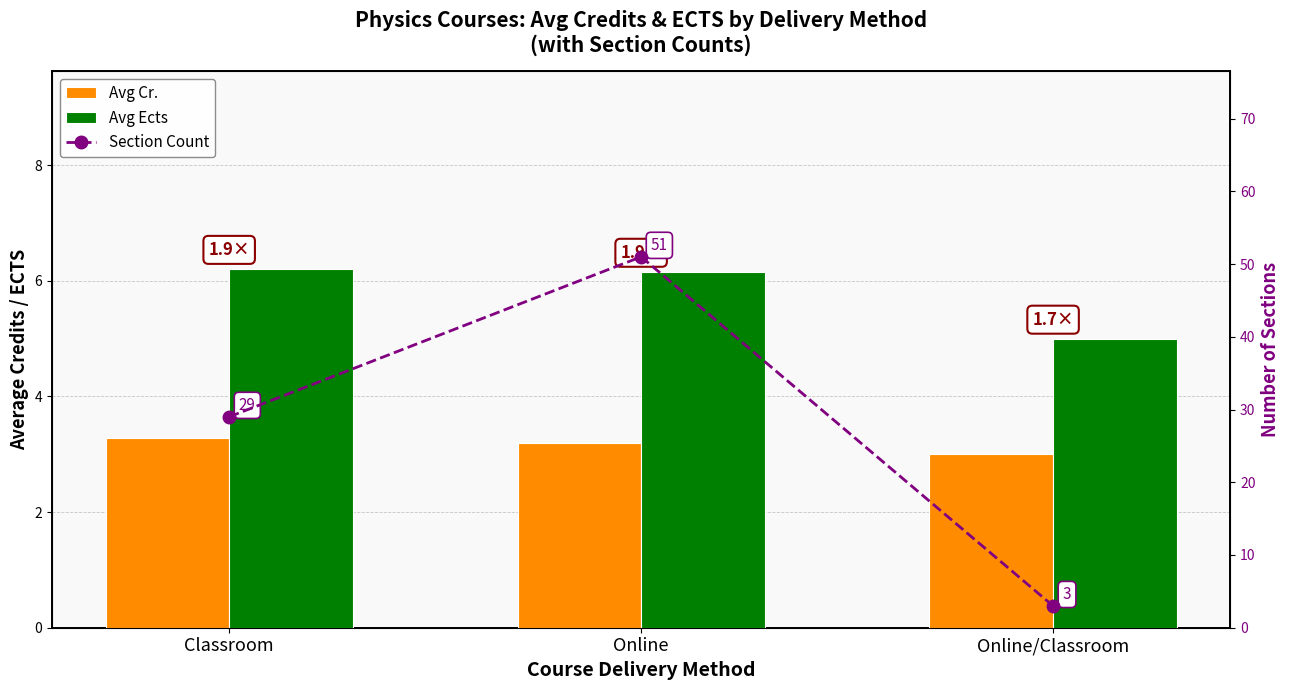

Which series has the largest total across all categories?

Section Count